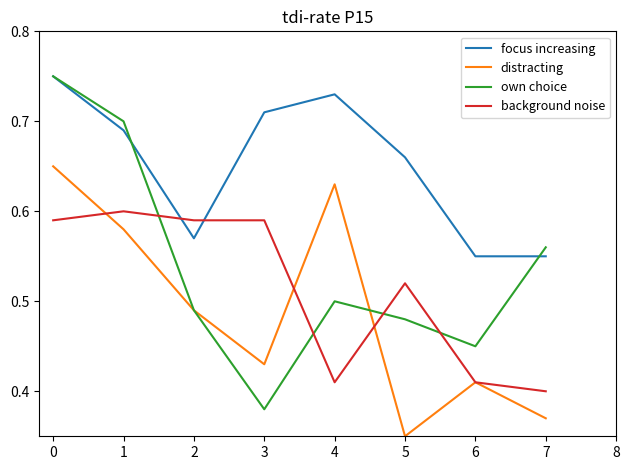

What are all the series names shown in the legend?

focus increasing, distracting, own choice, background noise